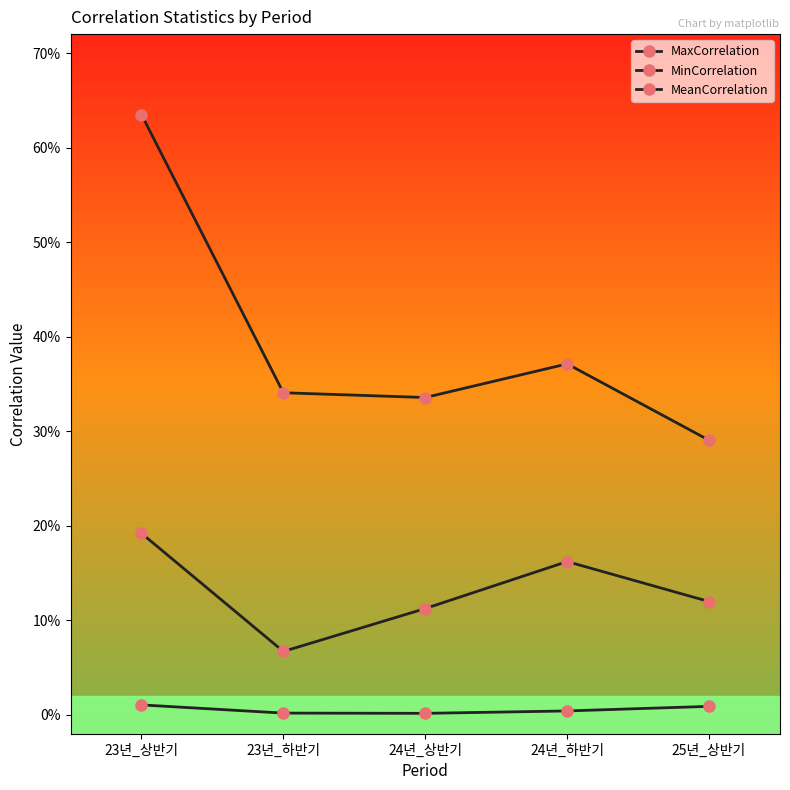

In MeanCorrelation, how many points are lower than both neighbors (excluding endpoints)?

1